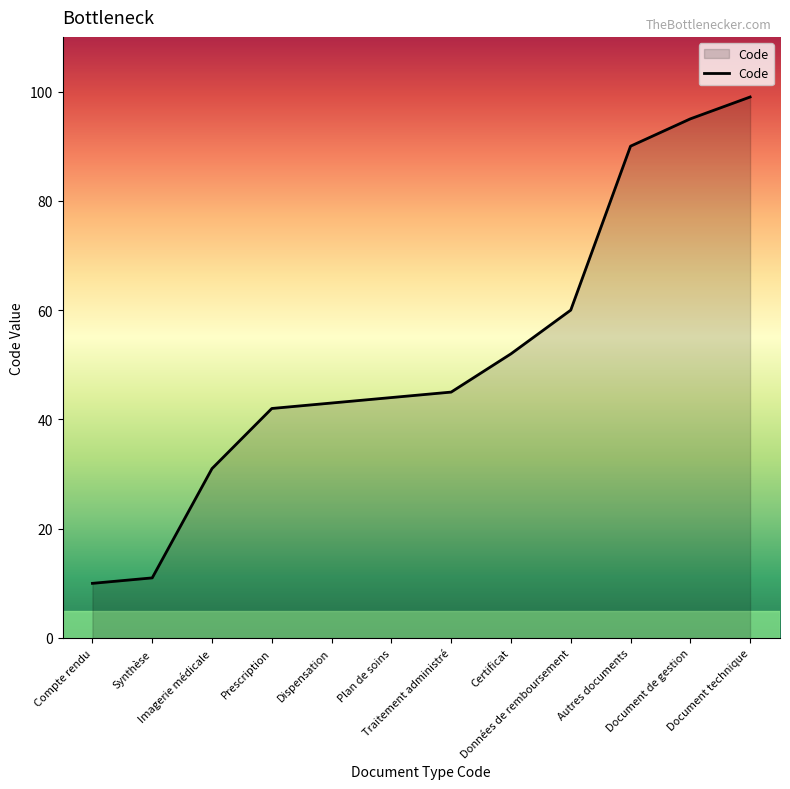

Read the value at Compte rendu.

10